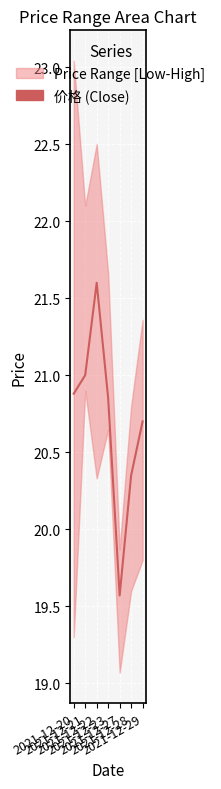

True or false: the data shows 5.5 at 2021-12-23.

False